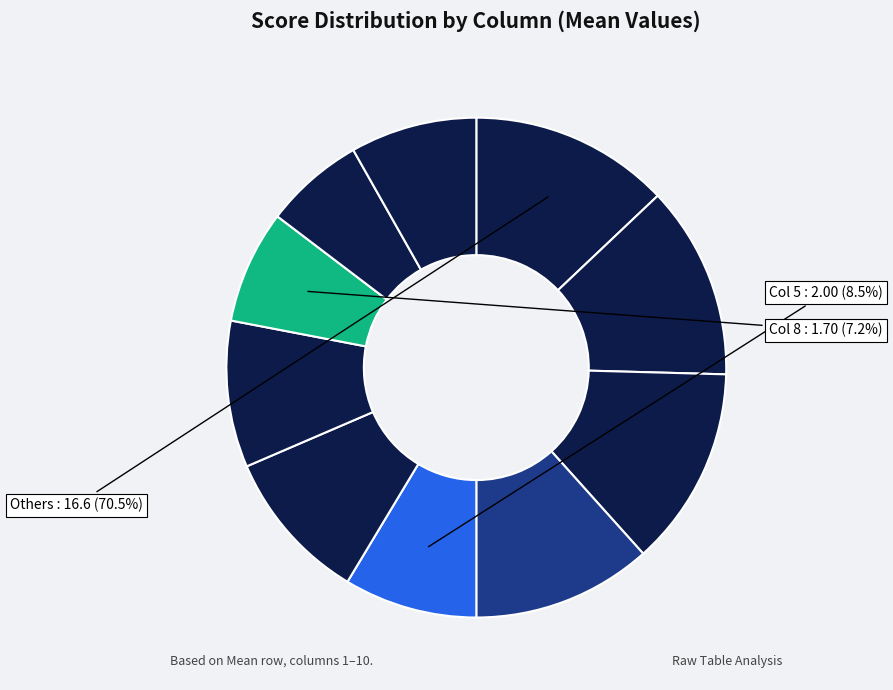

Which slice is the smallest?

2